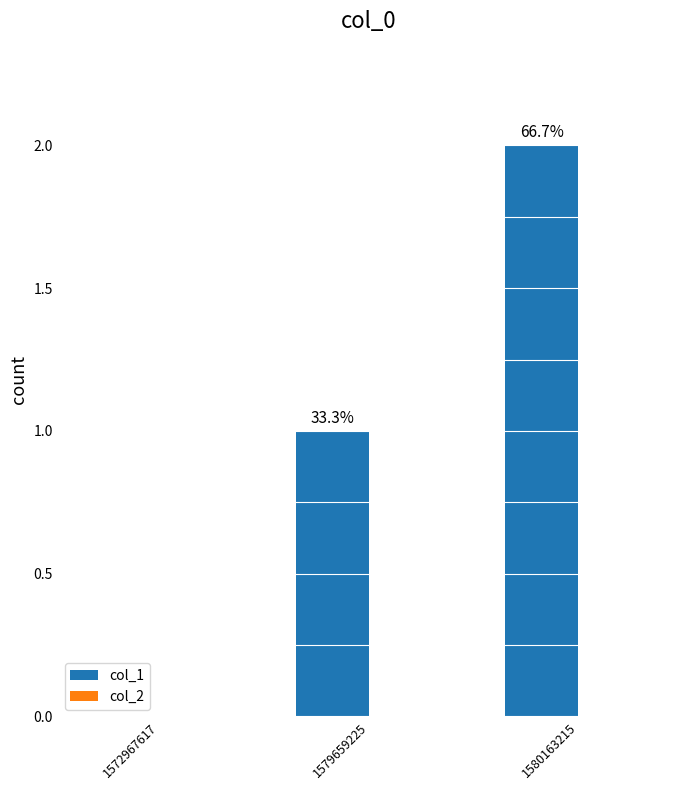

Are the bars horizontal?

No